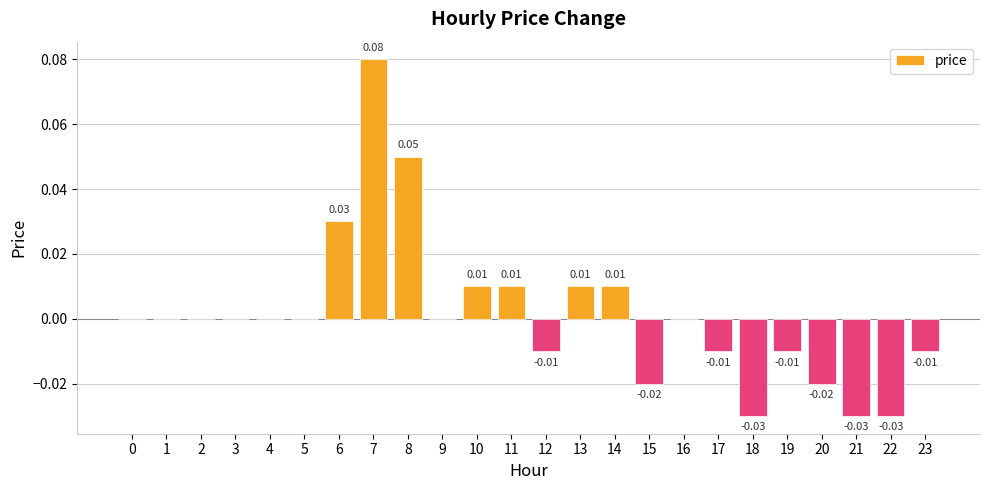

Between 9 and 8, which is larger?

8